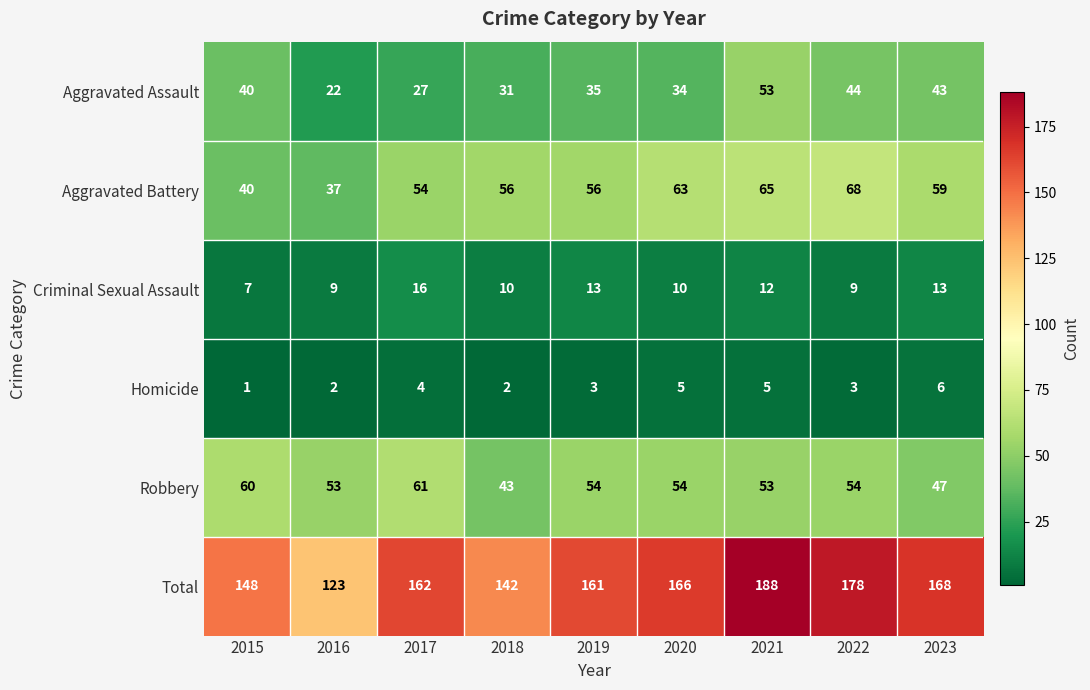

What is the maximum value shown in the chart?

188